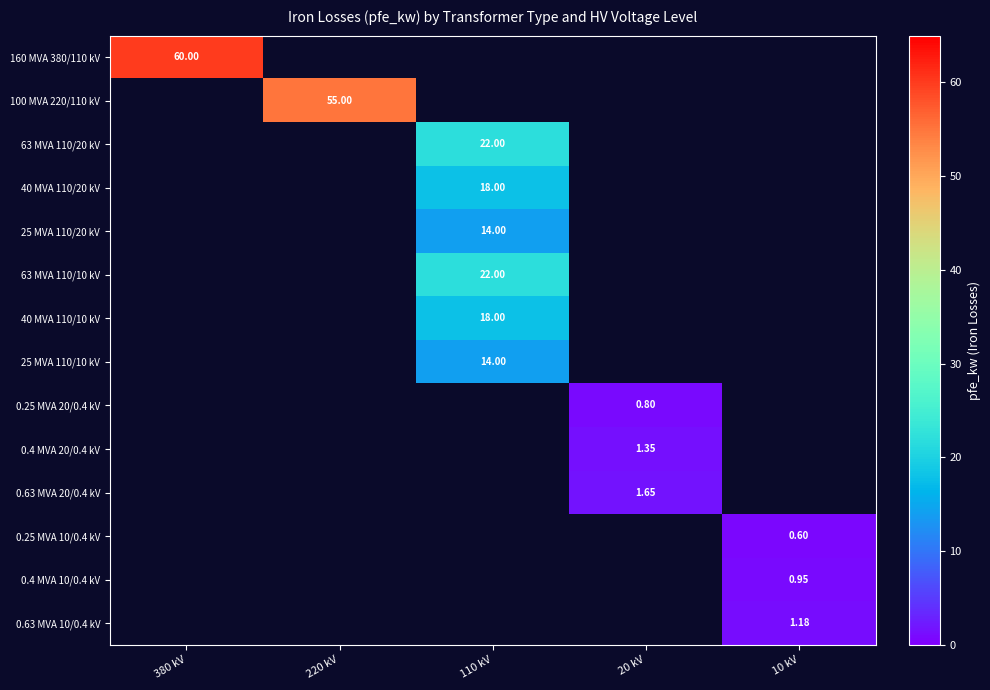

List the labels in order of 0.63 MVA 20/0.4 kV value, smallest first.

380 kV, 220 kV, 110 kV, 20 kV, 10 kV